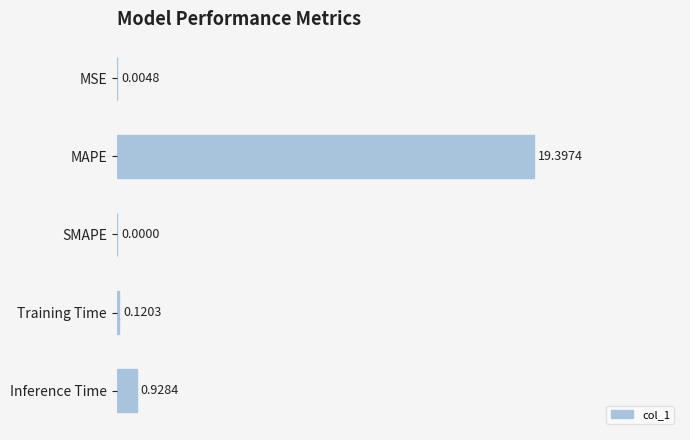

What is the sum of all values?

20.5